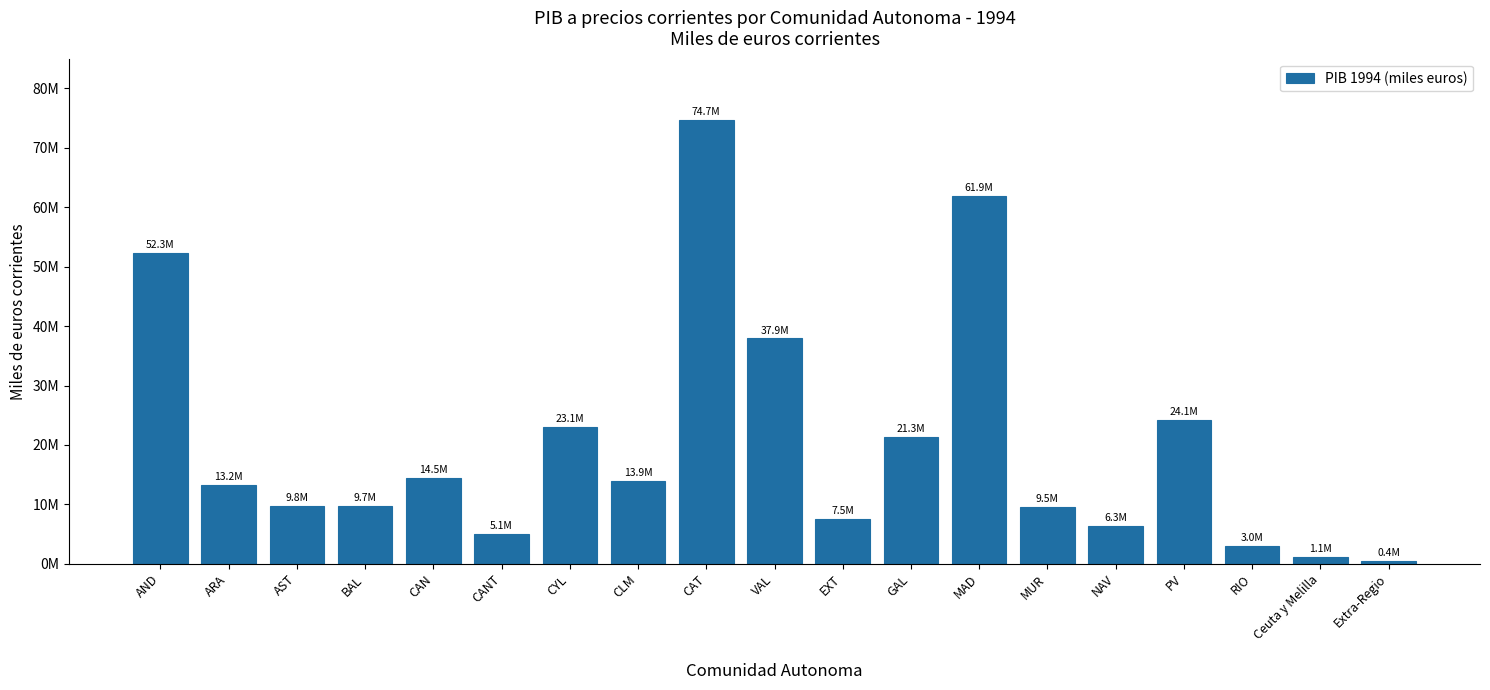

What is the label of the 3rd bar from the right?

RIO